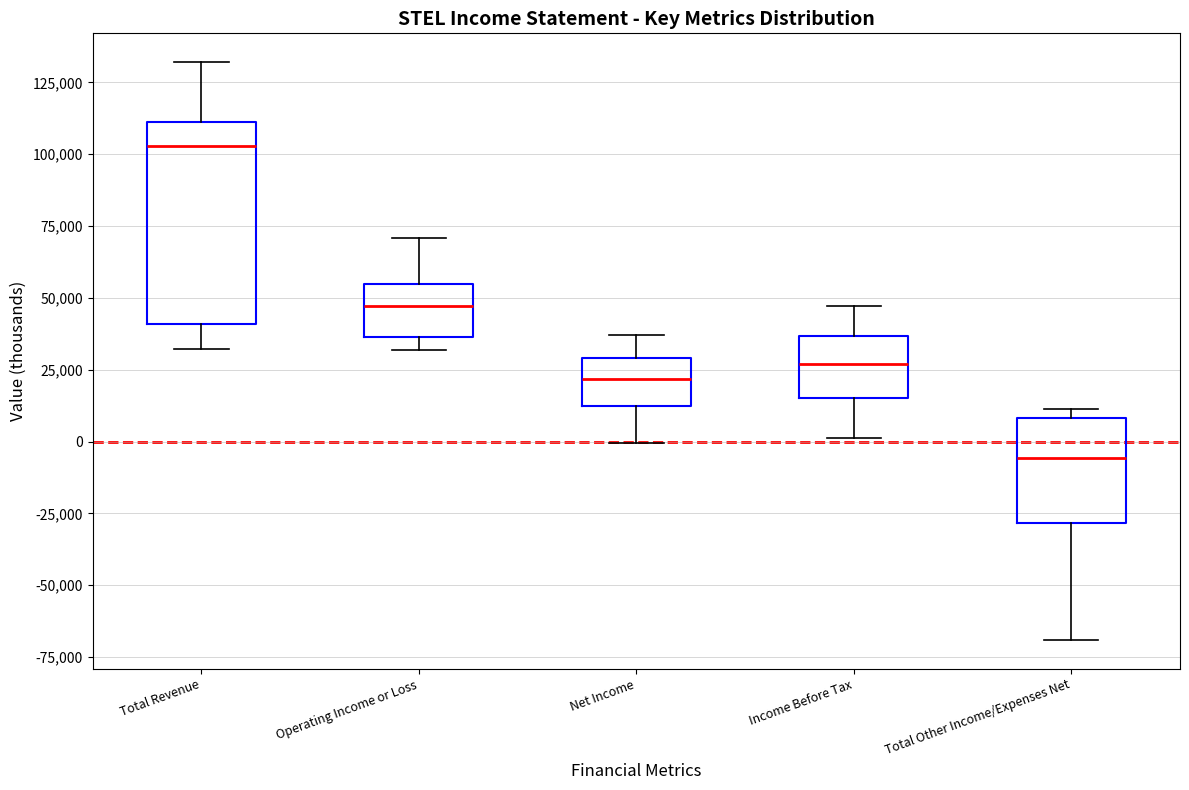

Reading left to right, read every box against the y-axis: the position of its median line, the range the box covers, and the ends of its whiskers. The values are not printed on the chart, so give them approximately, as read against the axis.

Total Revenue: median 105000, box 40000 to 110000, whiskers 30000 to 130000
Operating Income or Loss: median 45000, box 35000 to 55000, whiskers 30000 to 70000
Net Income: median 20000, box 10000 to 30000, whiskers 0 to 35000
Income Before Tax: median 25000, box 15000 to 35000, whiskers 0 to 45000
Total Other Income/Expenses Net: median -5000, box -30000 to 10000, whiskers -70000 to 10000 (just above the box's upper edge)